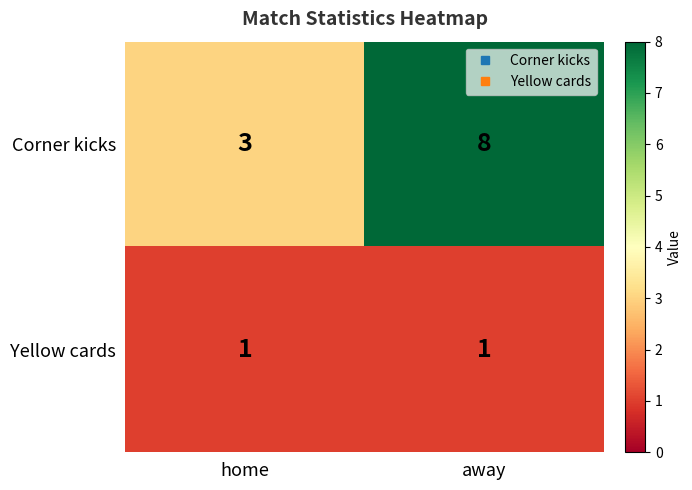

Count the number of data series in this chart.

2